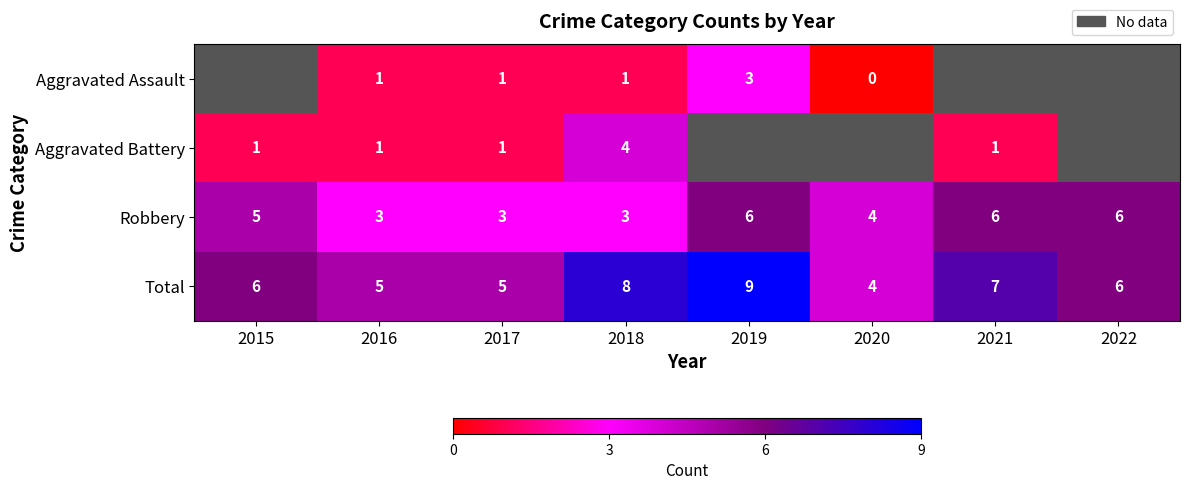

Is the value of Aggravated Battery at 2021 greater than the value of Total at 2017?

No